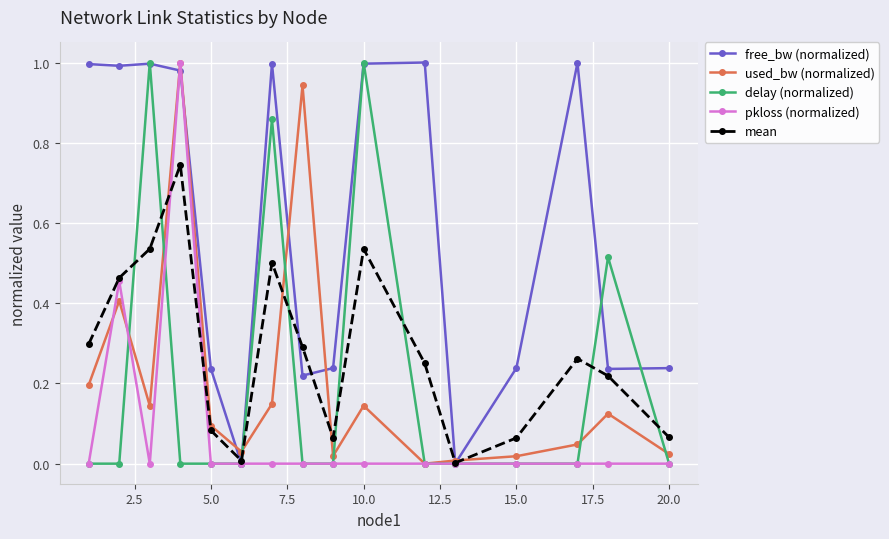

What is the value of the used_bw (normalized) point at the 2nd from the left?

0.4